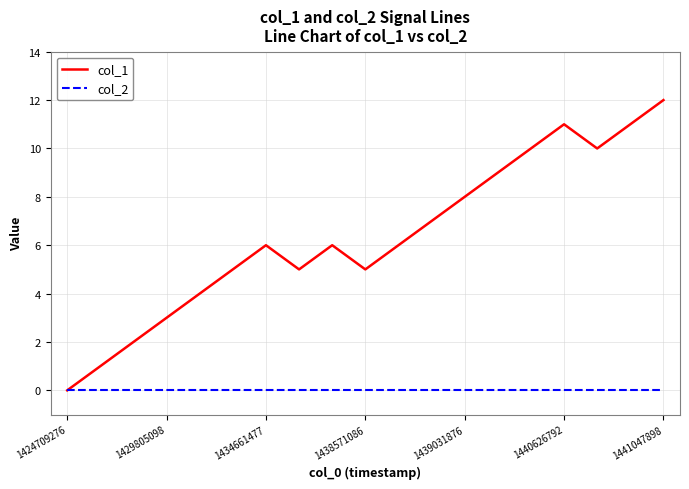

List the series in order of their peak value, highest first.

col_1, col_2